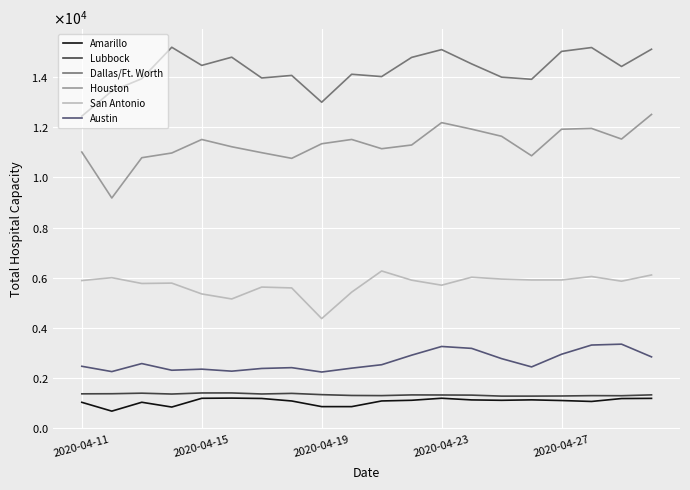

At how many categories does at least one series exceed 1588?

20